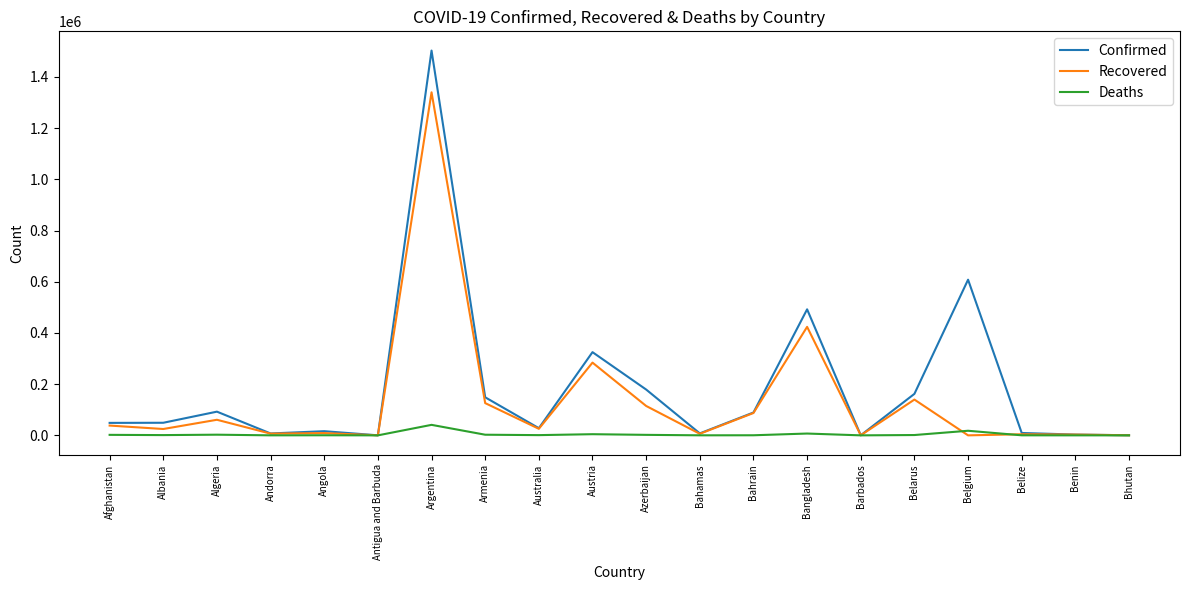

What is the maximum value for Deaths?

41041